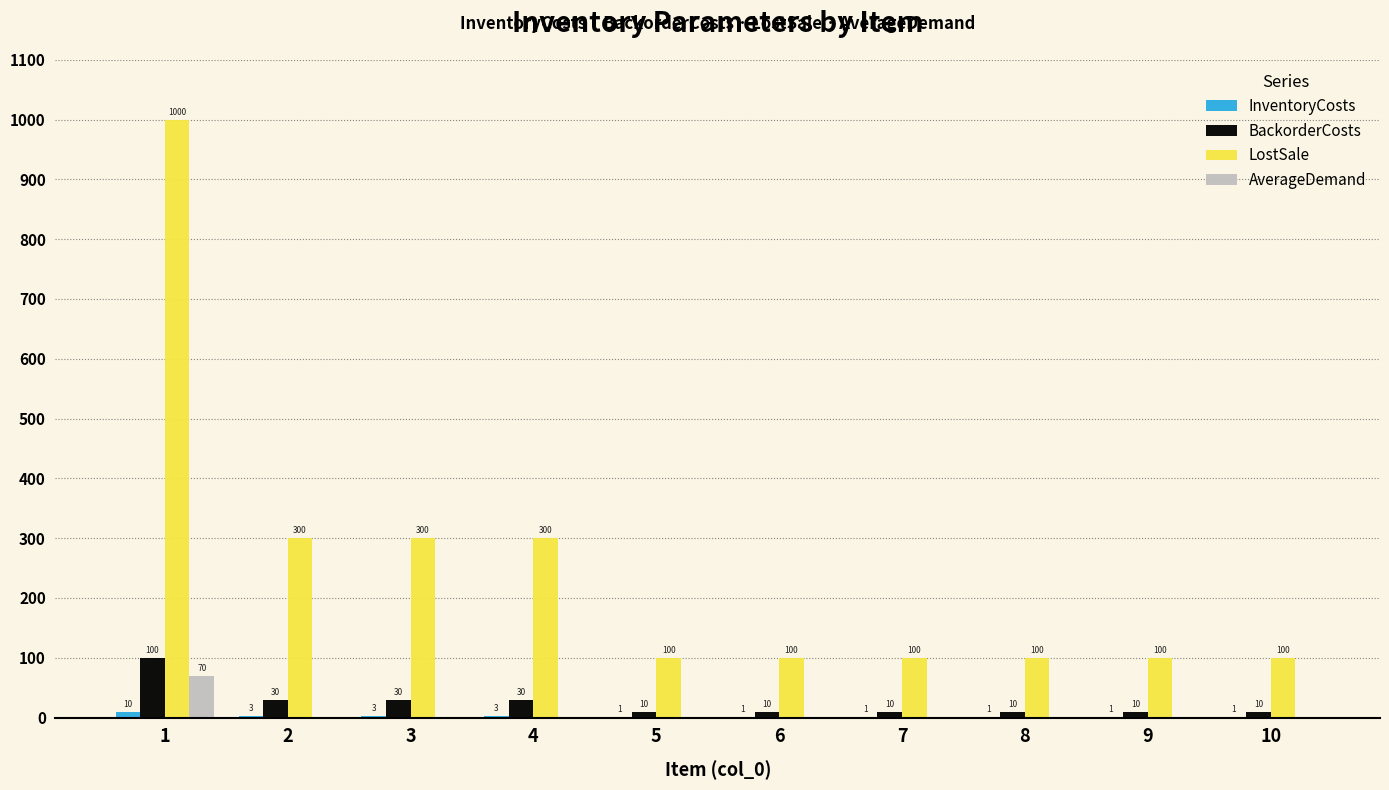

What is the sum of all BackorderCosts values?

250